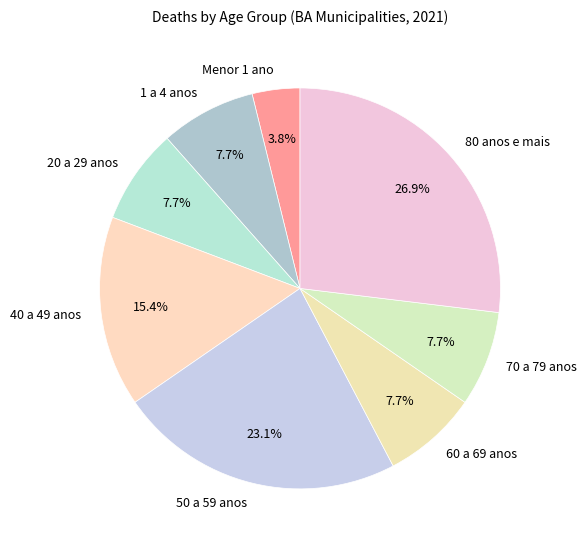

Which slice is the largest?

80 anos e mais